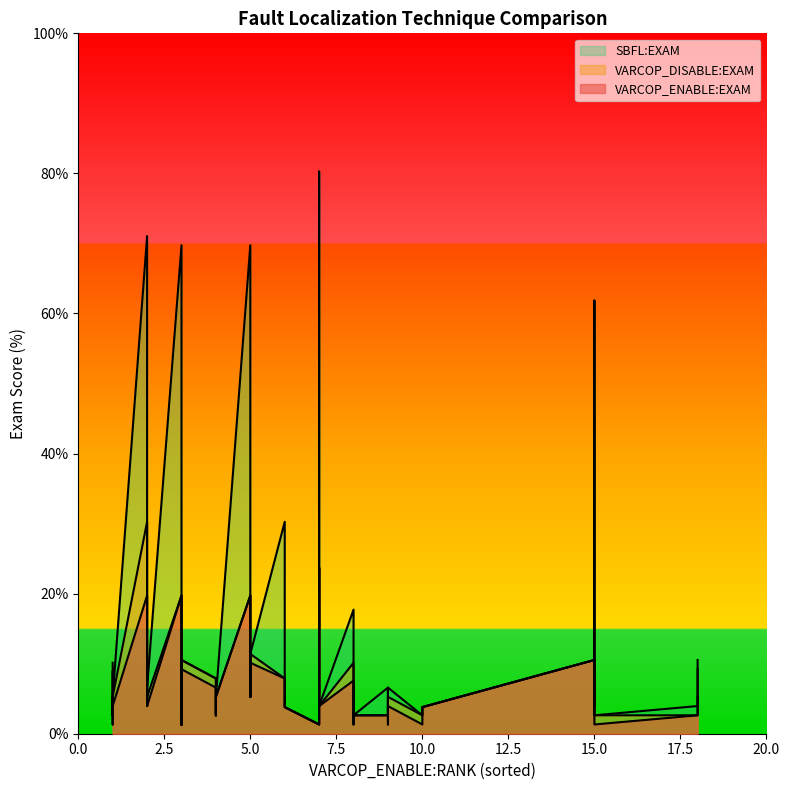

Between 15 and 1, which is larger?

15